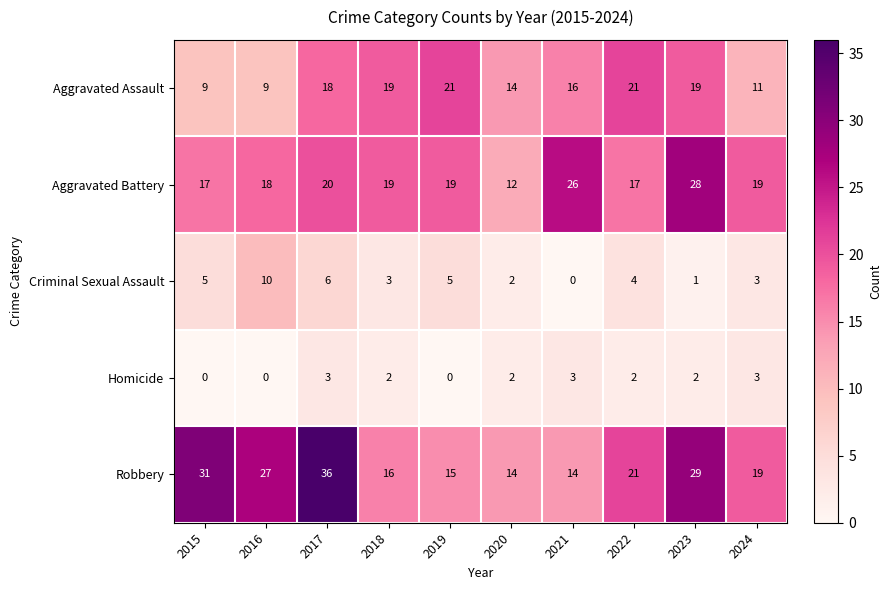

How many data points does each series have?

10